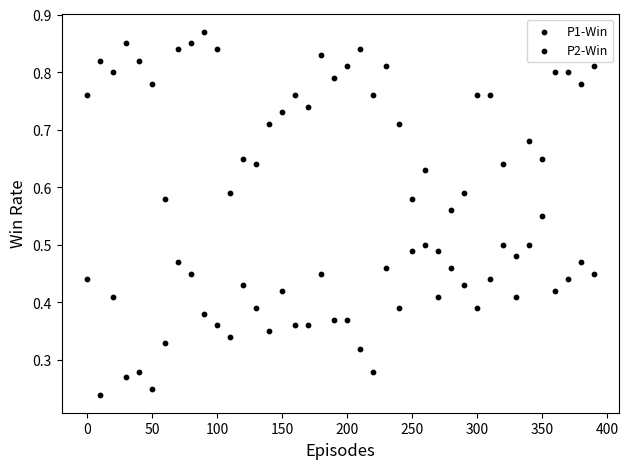

Count the number of points in this scatter plot.

80